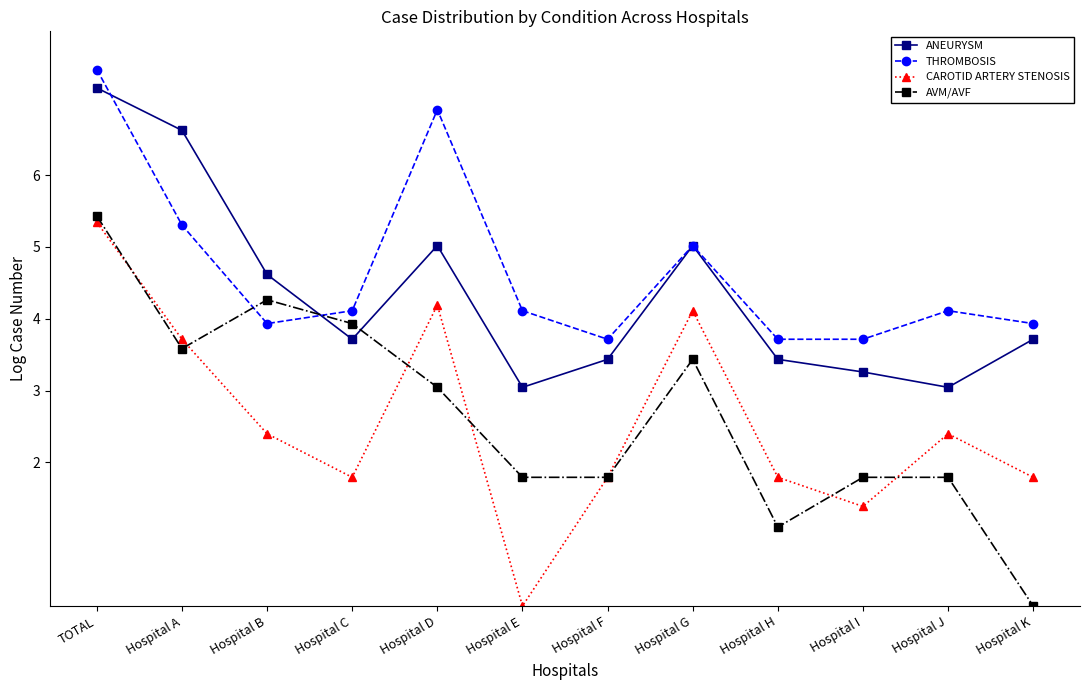

At which category is the sum across all series the highest?

TOTAL